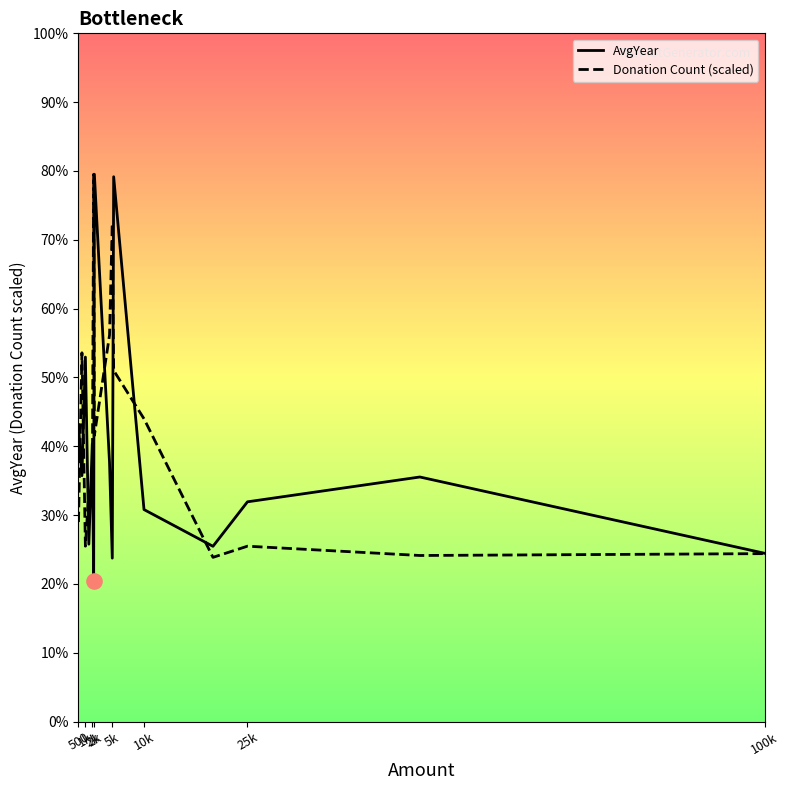

What are all the series names shown in the legend?

AvgYear, Donation Count (scaled)